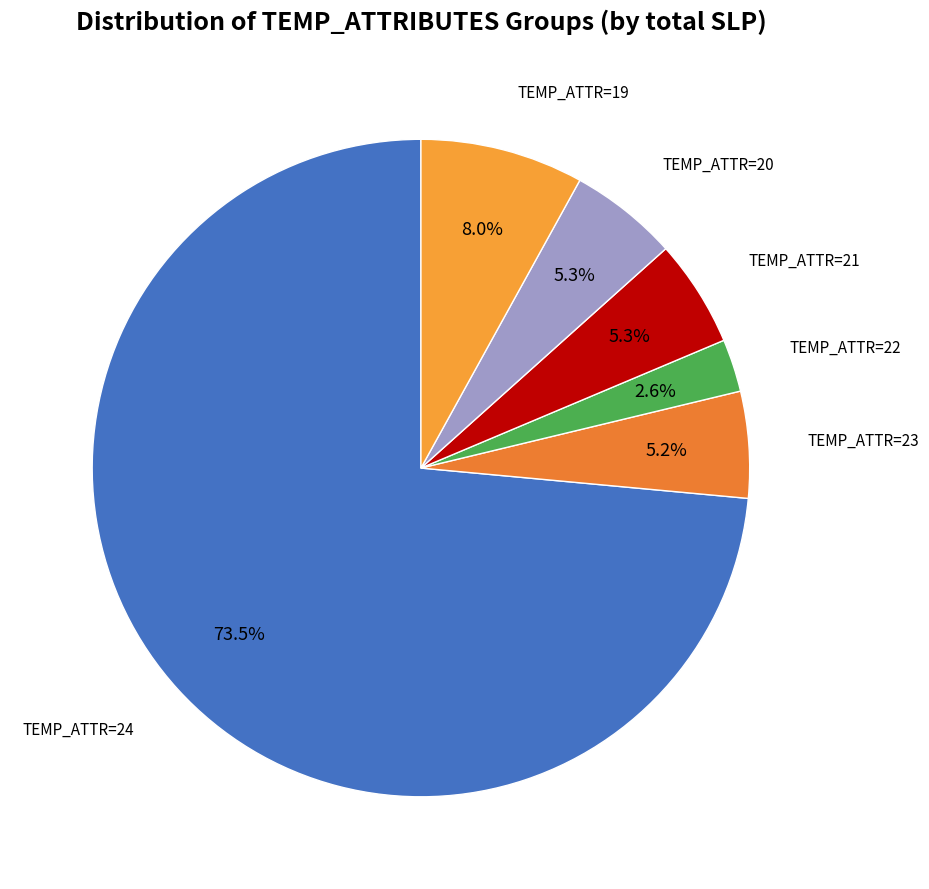

To the nearest percent, what is the average slice percentage?

17%